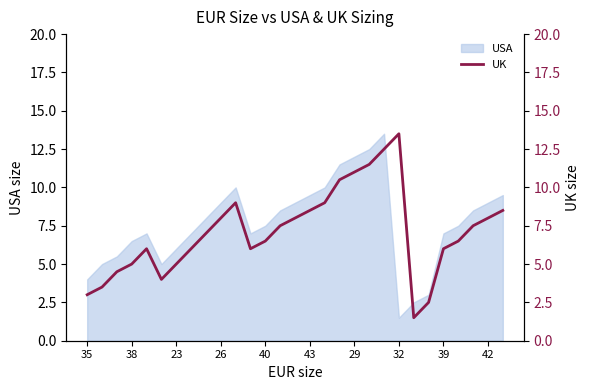

What is the lowest value of the USA series?

1.5